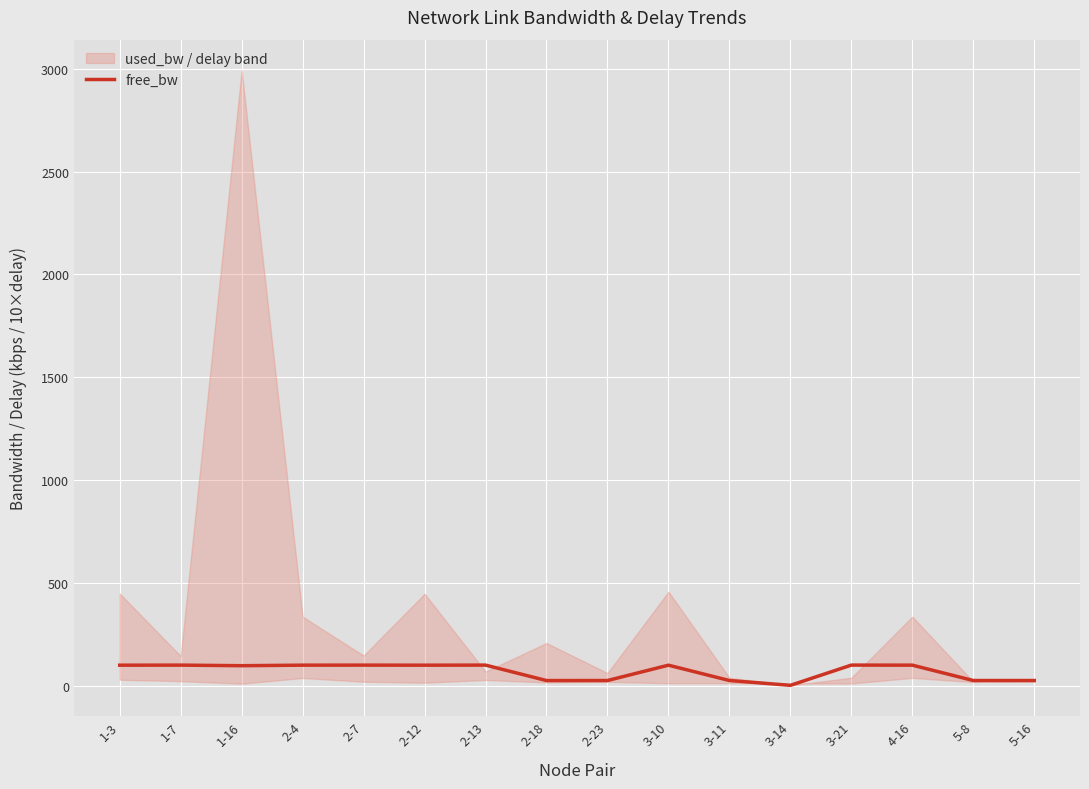

What is the label of the 8th point from the left?

2-18